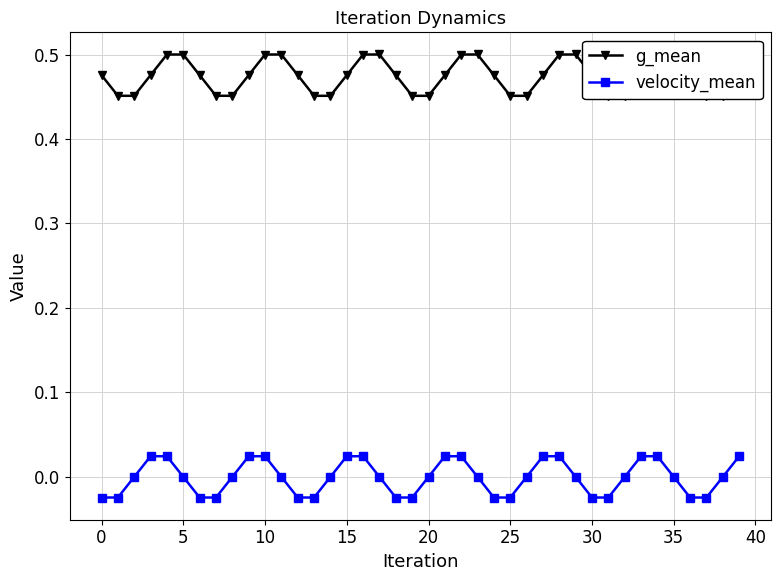

In velocity_mean, how many points are lower than both neighbors (excluding endpoints)?

7